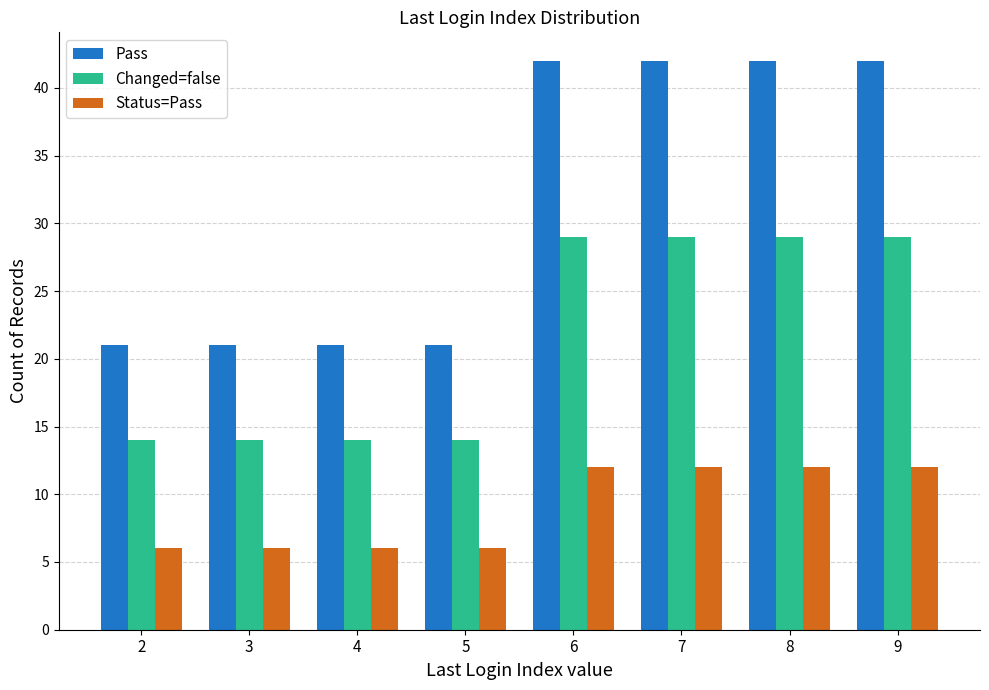

What value does the Changed=false series have at 2, to the nearest 10?

10